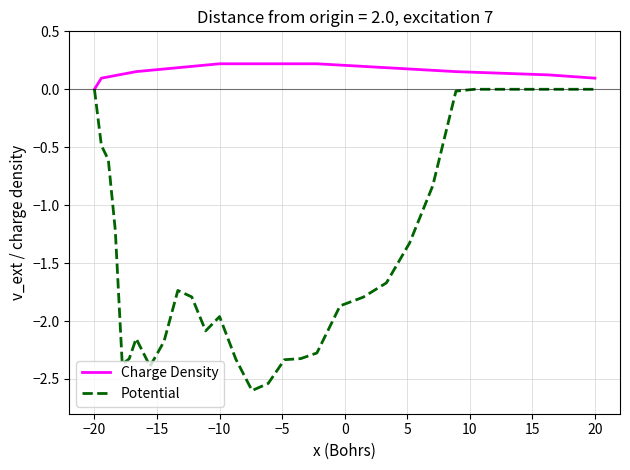

Count the Charge Density values in the range 0 to 1.

35